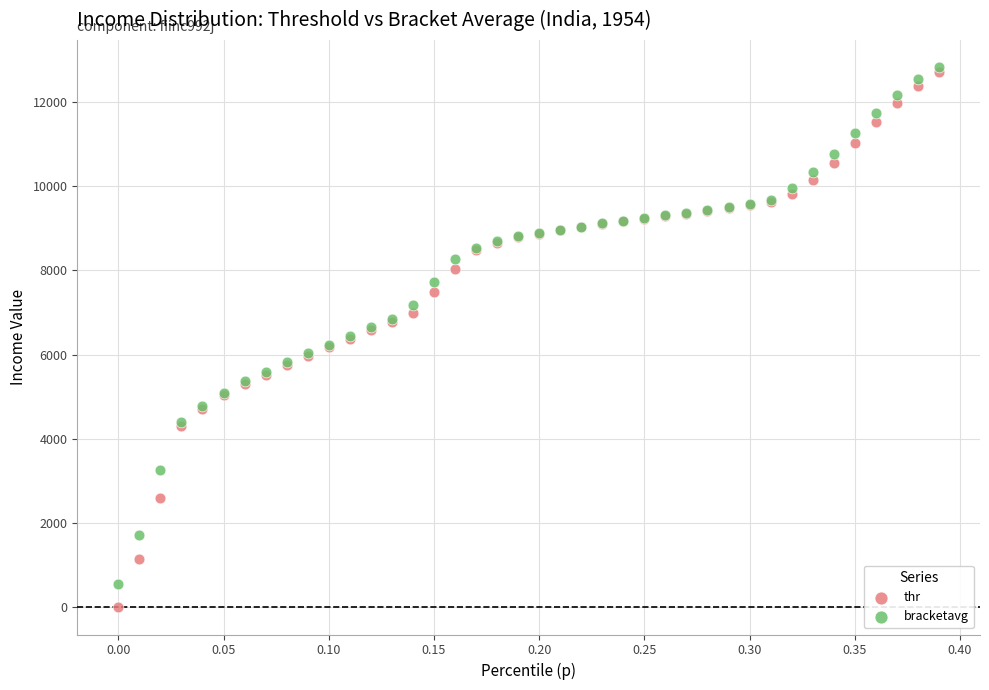

What are all the series names shown in the legend?

thr, bracketavg